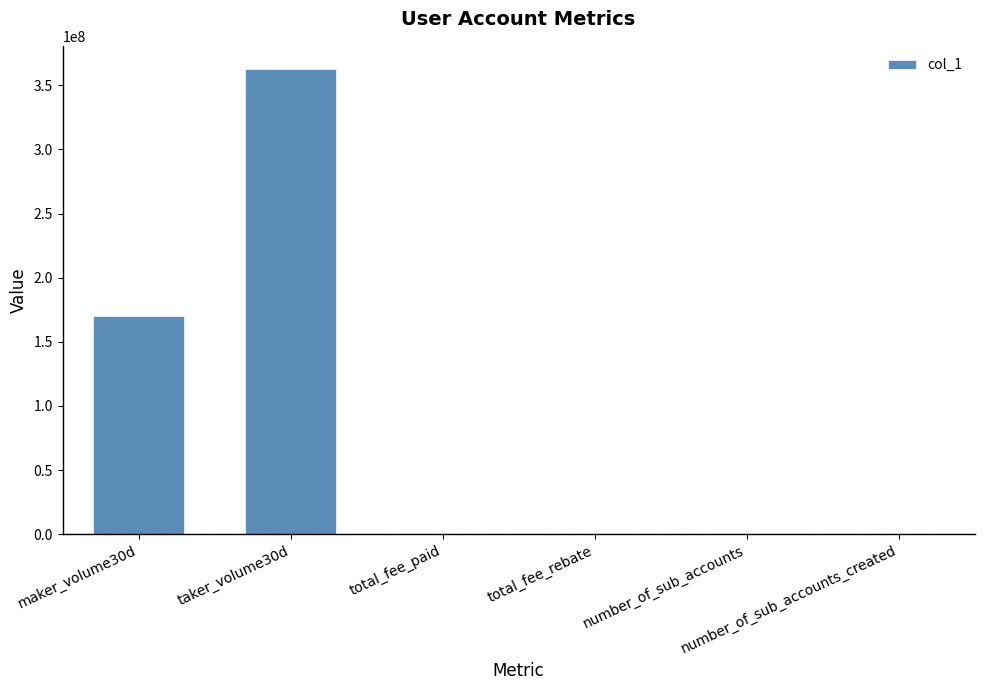

What is the greatest value displayed?

362684406